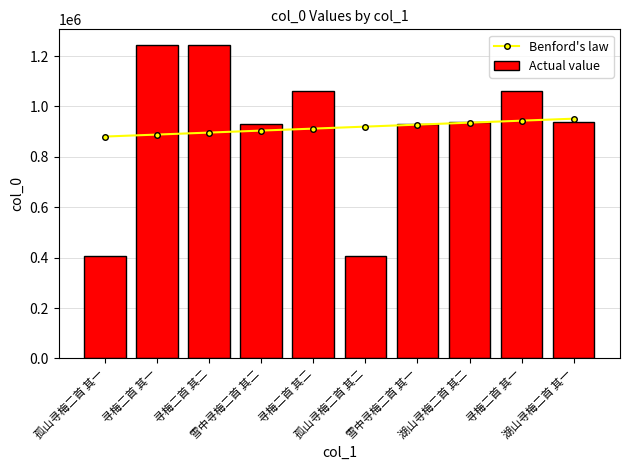

What is the label of the 1st bar from the right?

湖山寻梅二首 其一